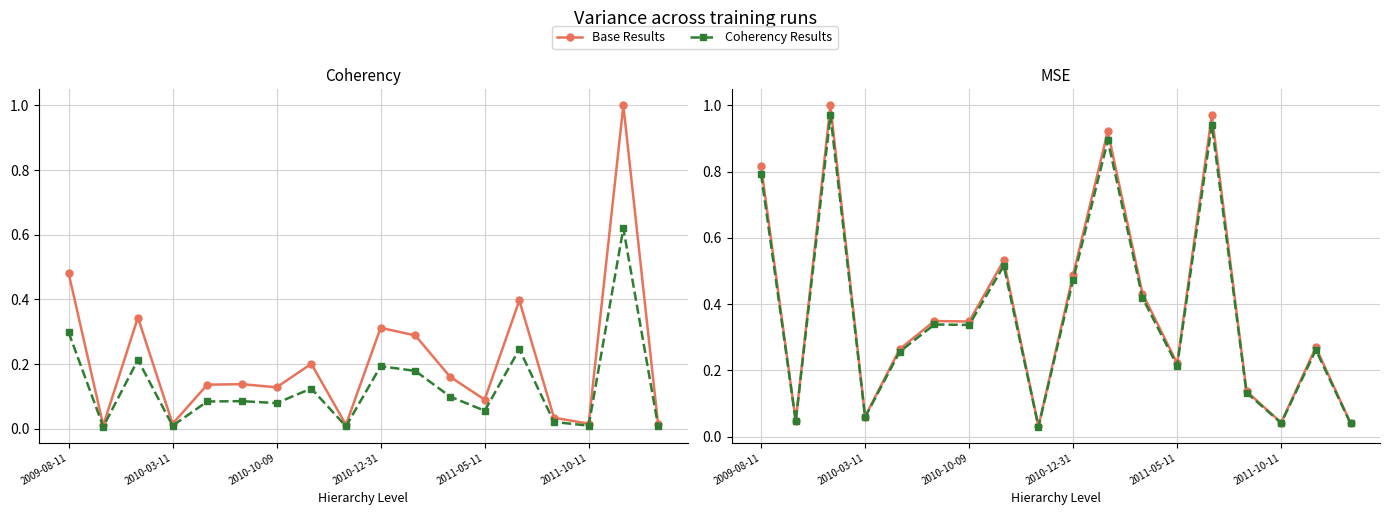

List the series in order of their peak value, lowest first.

Coherency Results, Base Results